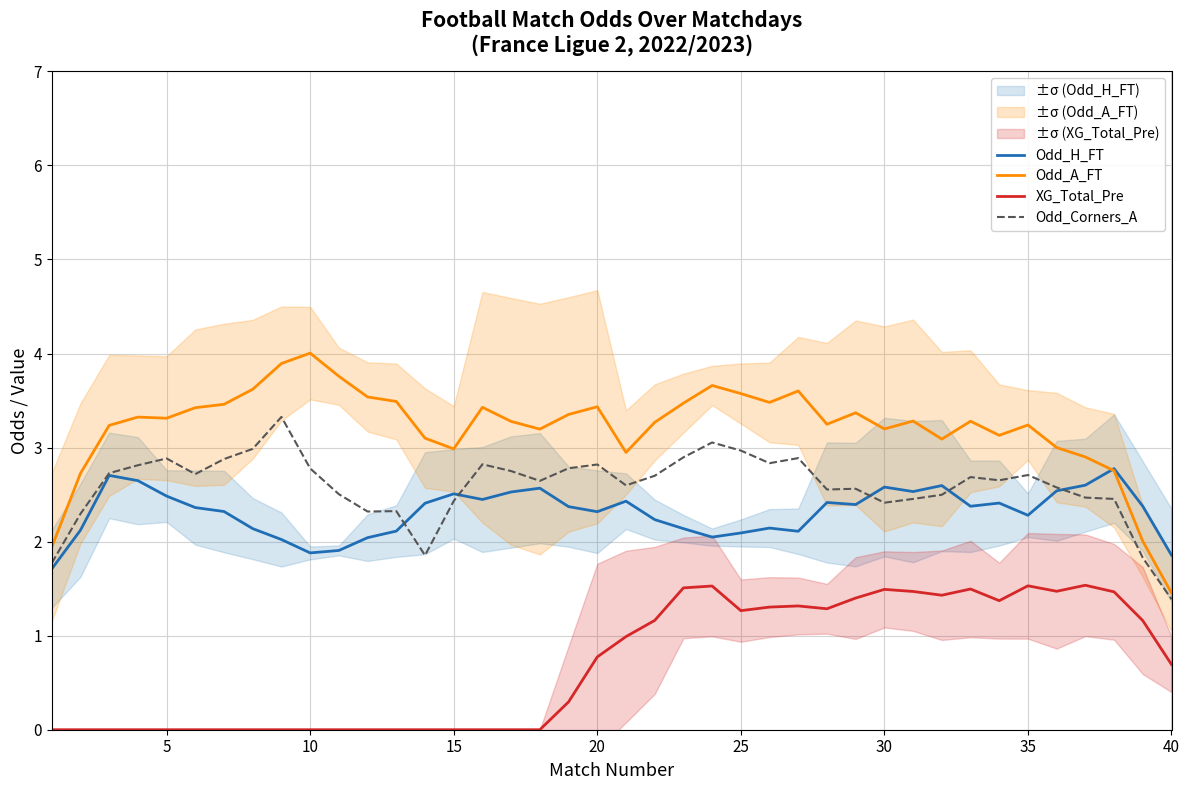

True or false: Odd_A_FT and XG_Total_Pre intersect in this chart.

False